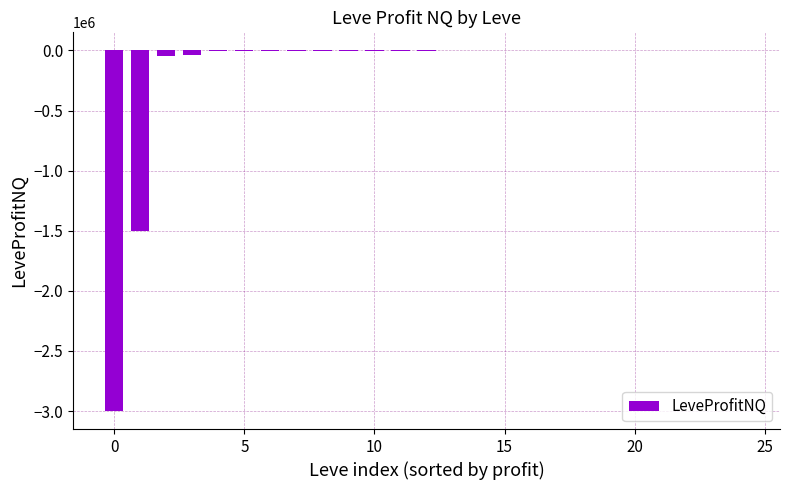

What is the sum of all values?

-4615027.4